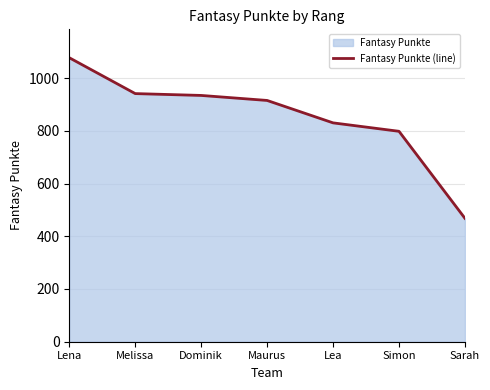

What is the label of the 7th point from the right?

Lena